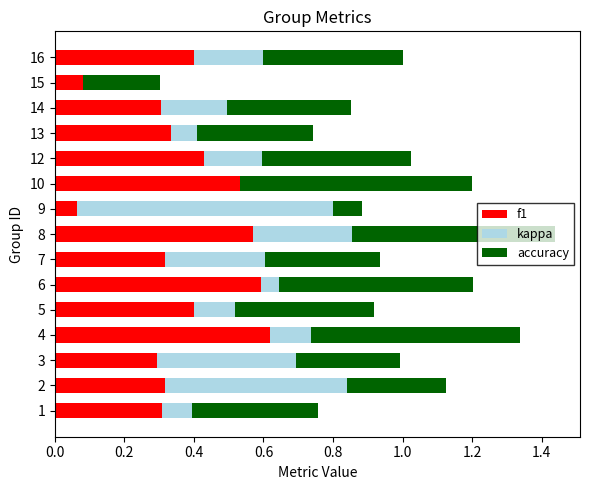

At which category is the sum across all series the highest?

8